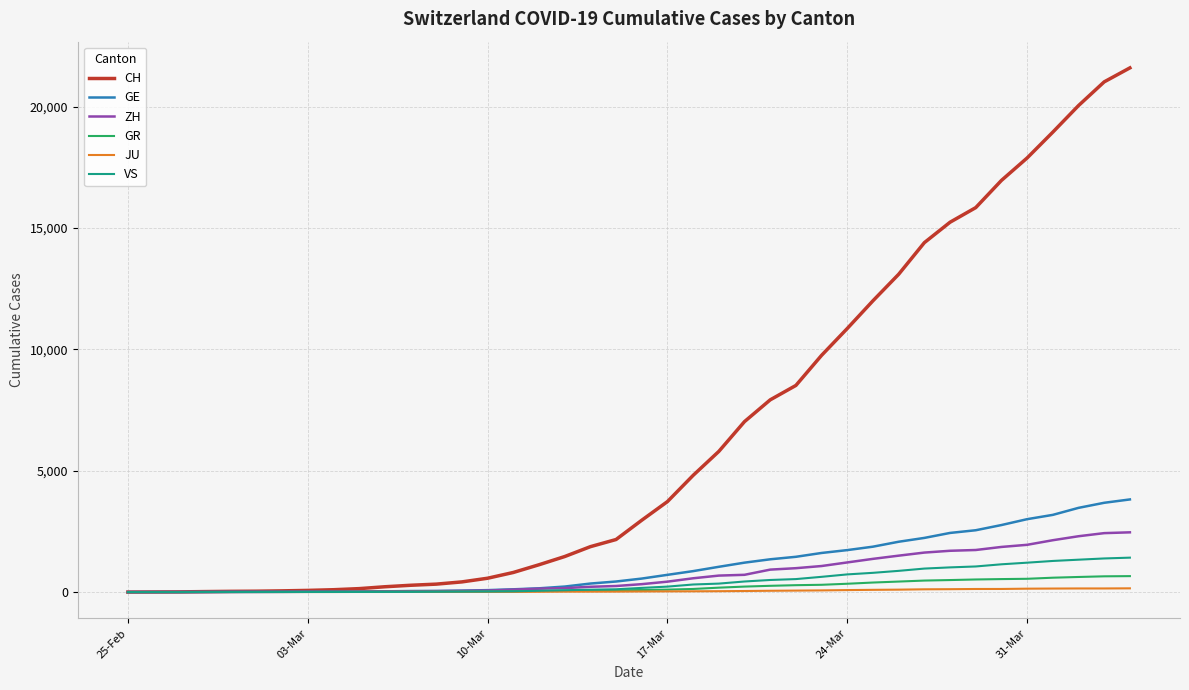

What is the greatest value displayed?

21593